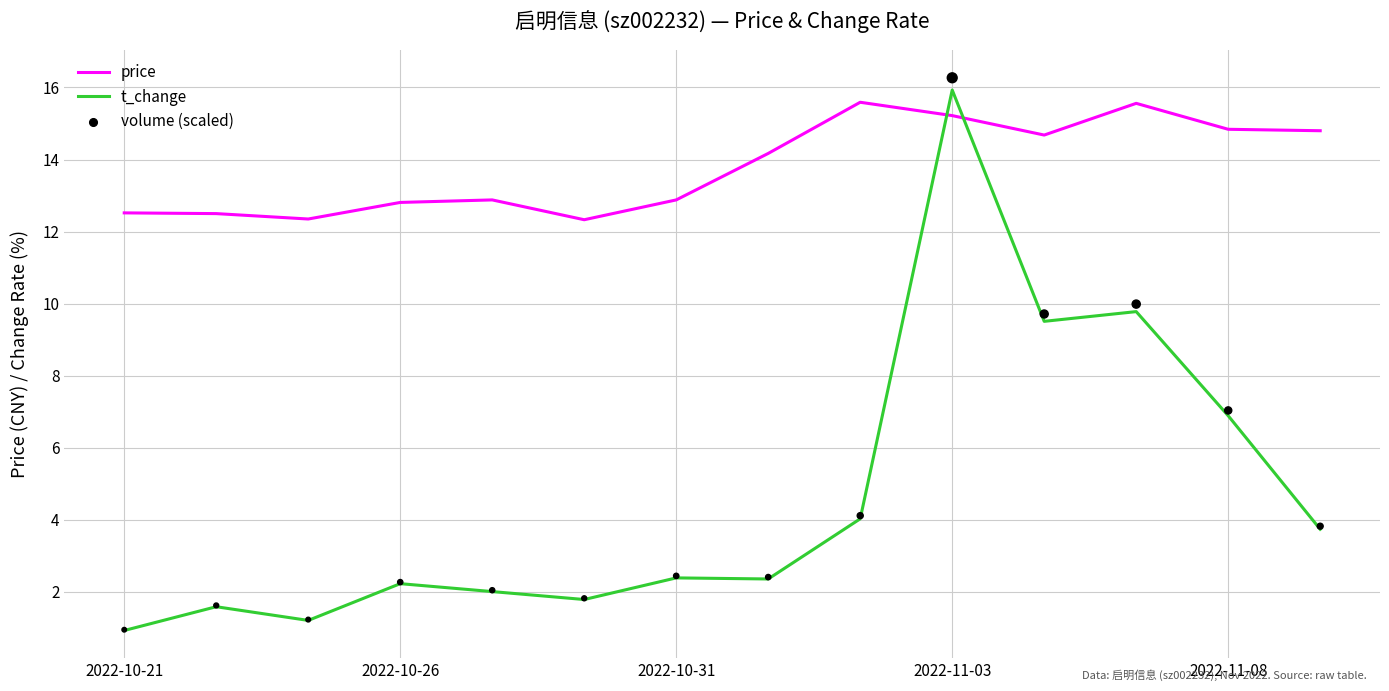

What are all the series names shown in the legend?

price, t_change, volume (scaled)